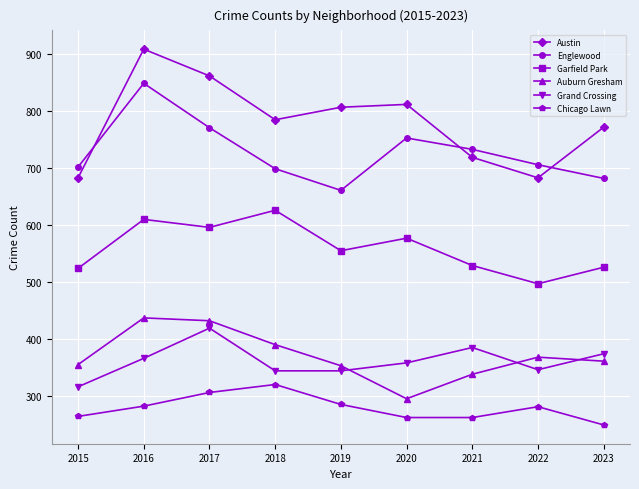

What is the total value across all series at 2022?

2881